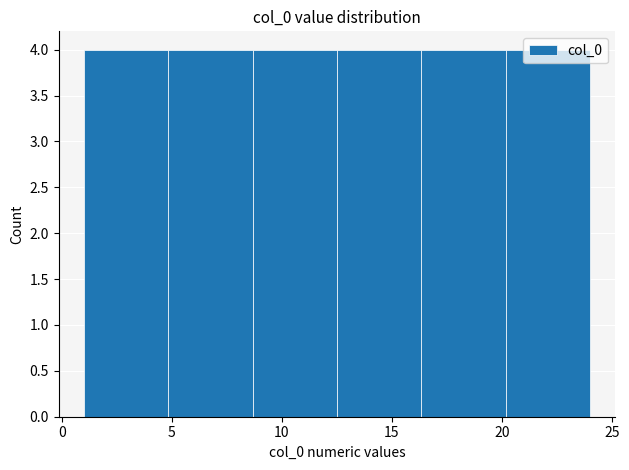

Reading left to right, list every bar in this chart as the range it spans on the x-axis followed by its height. Neither the bar edges nor the heights are printed on the chart, so give them approximately, as read against the axes.

1.0 to 5.0: 4
5.0 to 8.5: 4
8.5 to 12.5: 4
12.5 to 16.5: 4
16.5 to 20.0: 4
20.0 to 24.0: 4